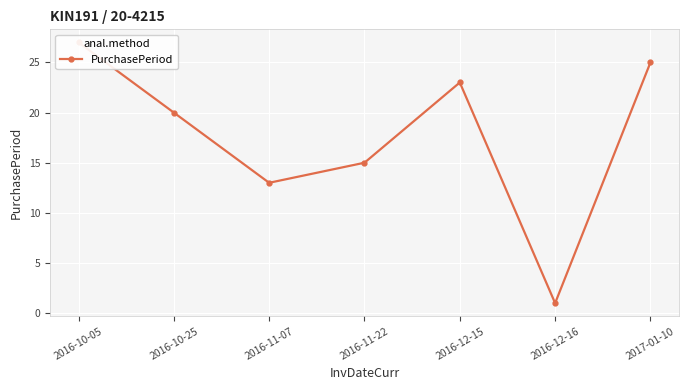

Where is the data nearest to the value 14?

2016-11-07